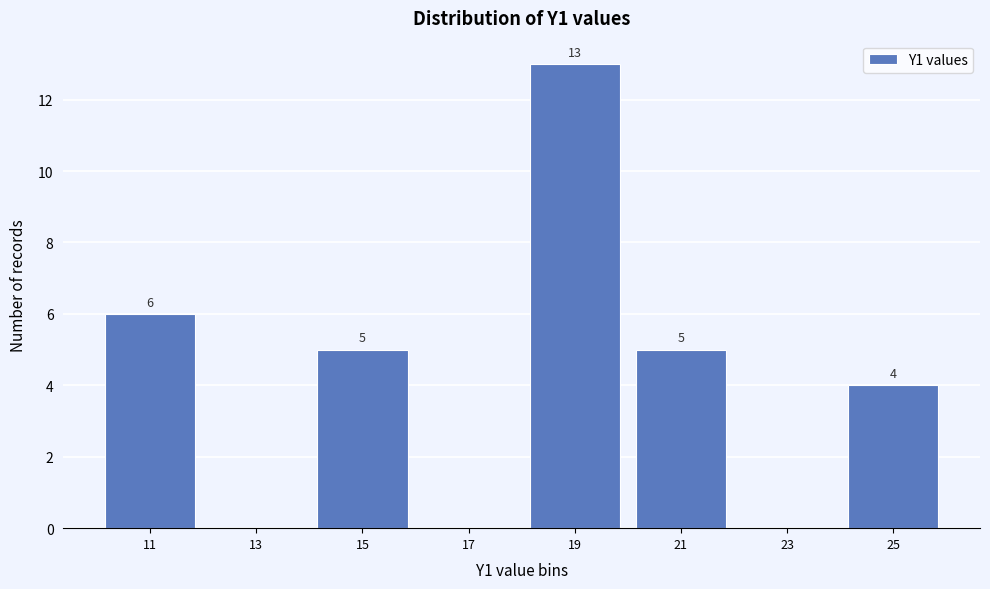

Reading left to right, extract all data points from this chart.

11=6	13=0	15=5	17=0	19=13	21=5	23=0	25=4